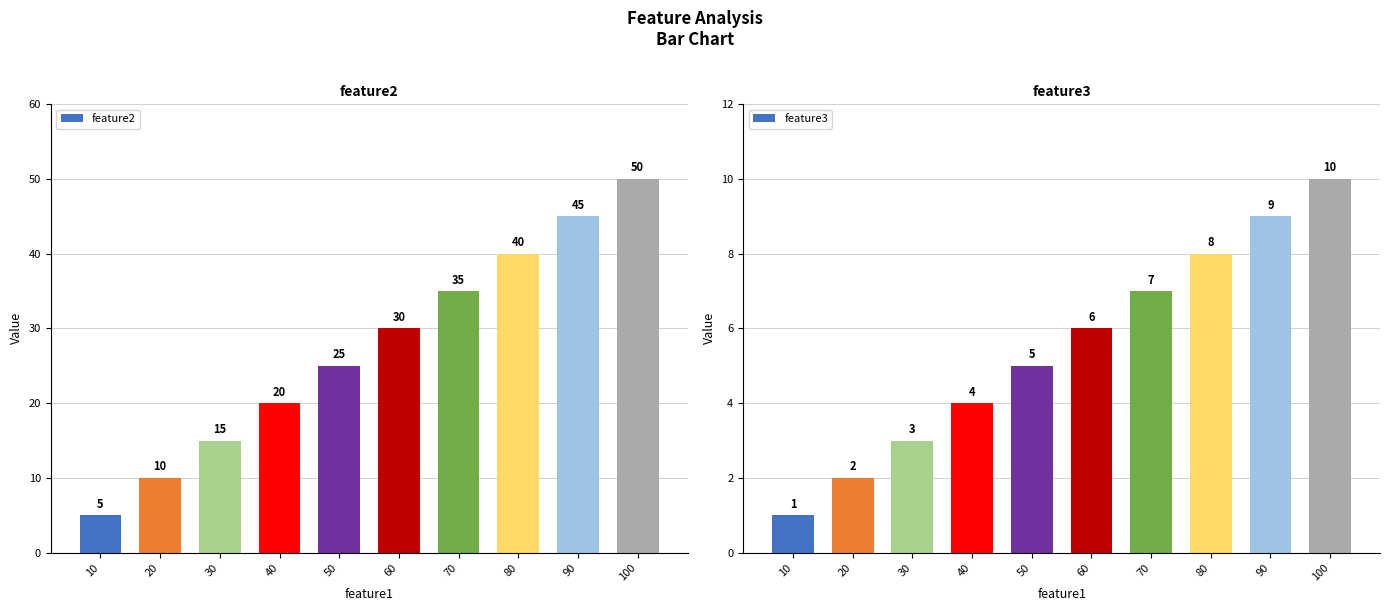

Reading right to left, extract all data points from this chart.

feature2: 50	45	40	35	30	25	20	15	10	5
feature3: 10	9	8	7	6	5	4	3	2	1